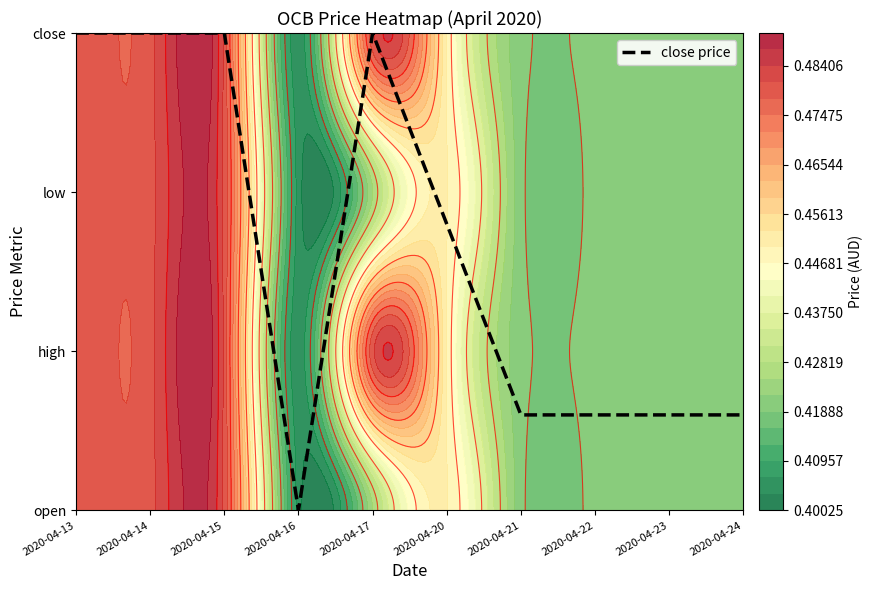

Which category has the lowest value across all series?

2020-04-16